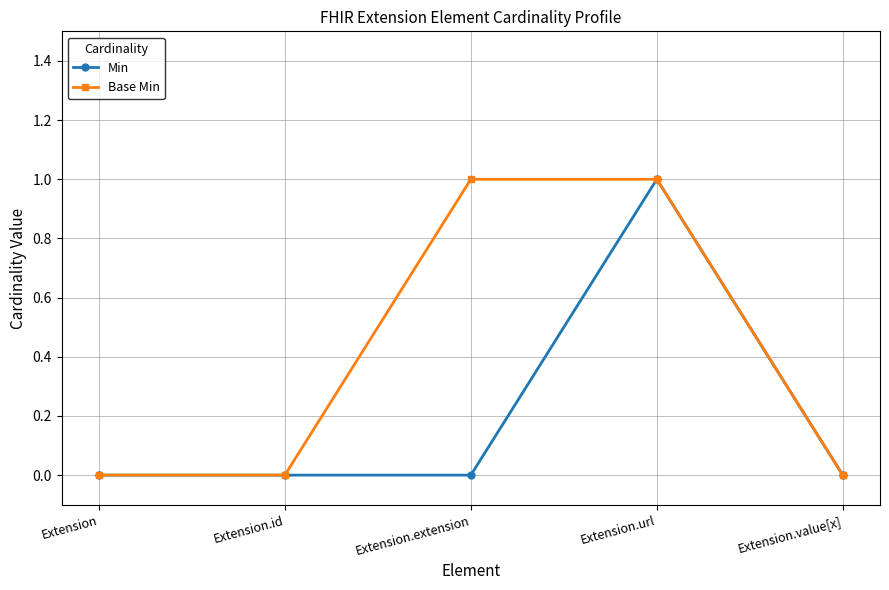

True or false: Base Min has more than 2 interior local peaks.

False